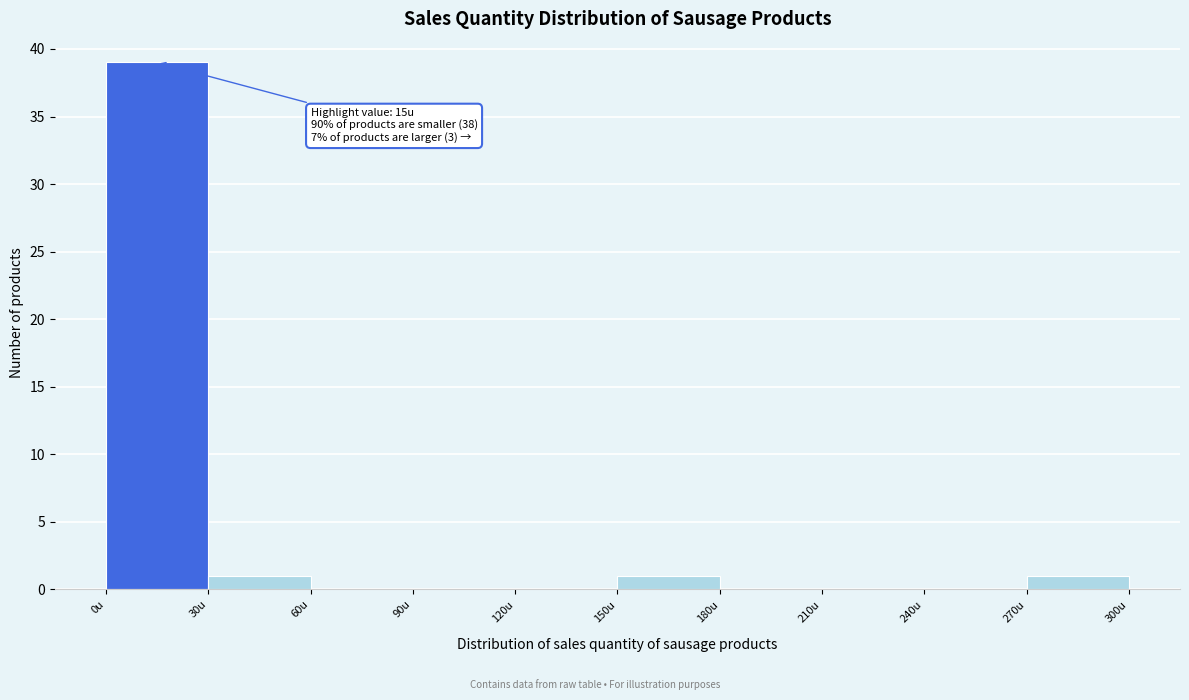

Over which range of the x-axis is the bar tallest?

0 to 30